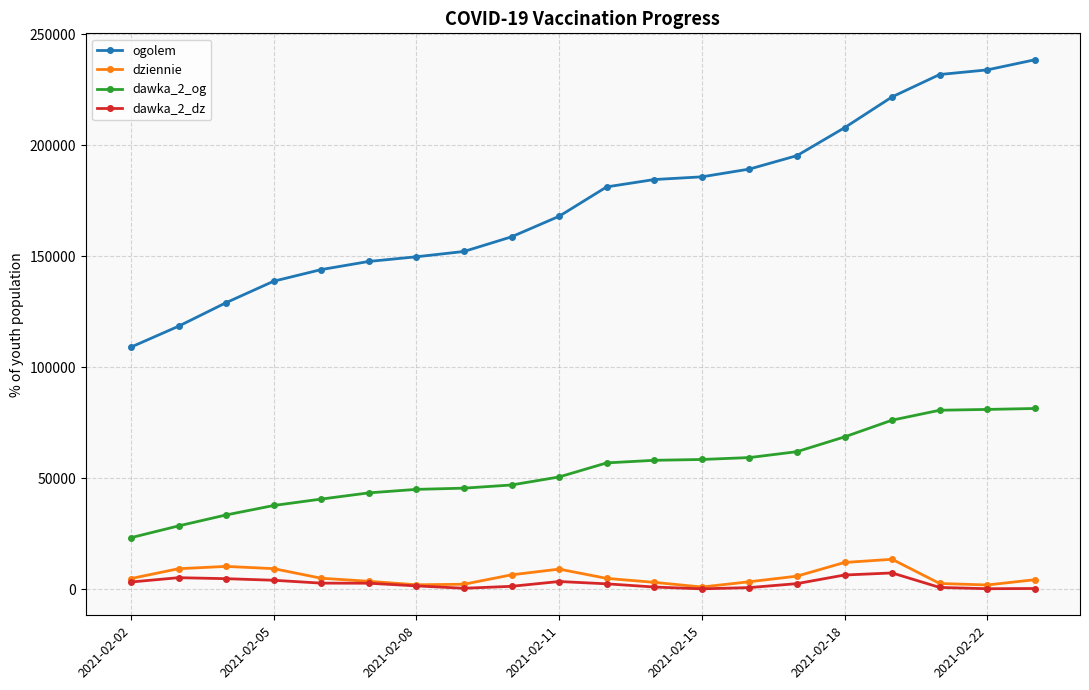

At how many categories does at least one series exceed 104875?

20